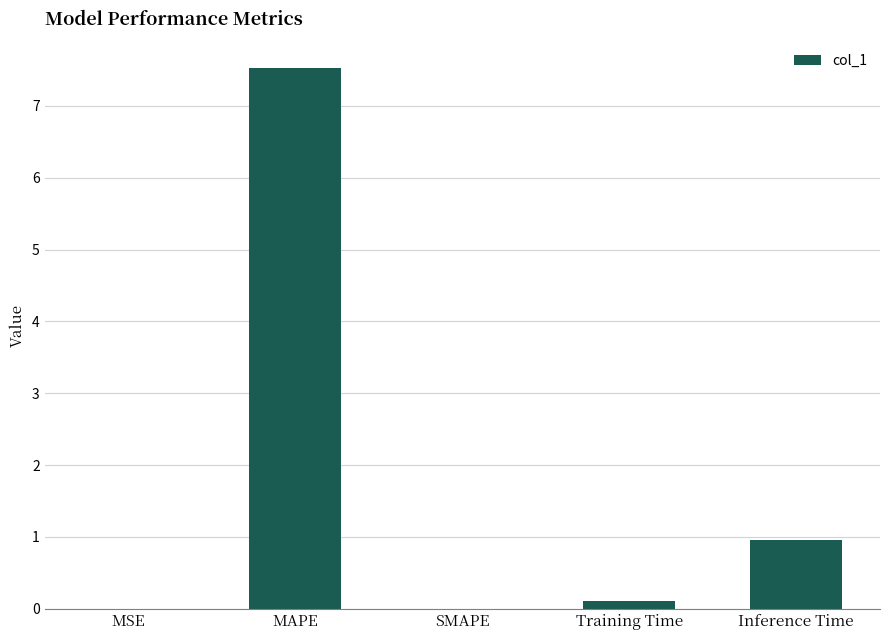

What is the greatest value displayed?

7.5